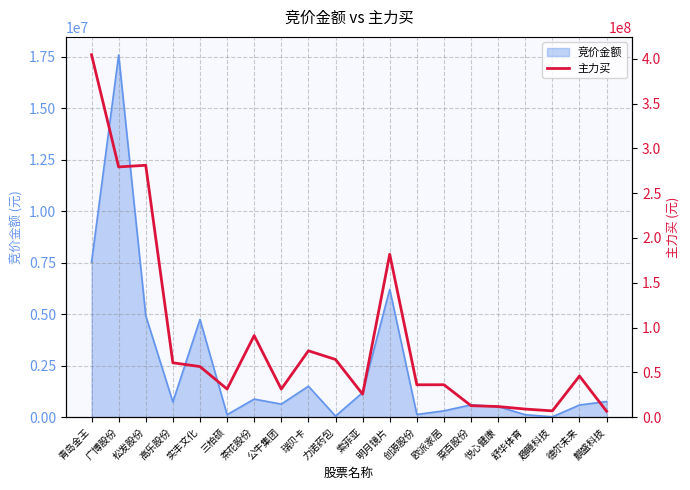

True or false: 竞价金额 has a value of 1191380 at 索菲亚.

True